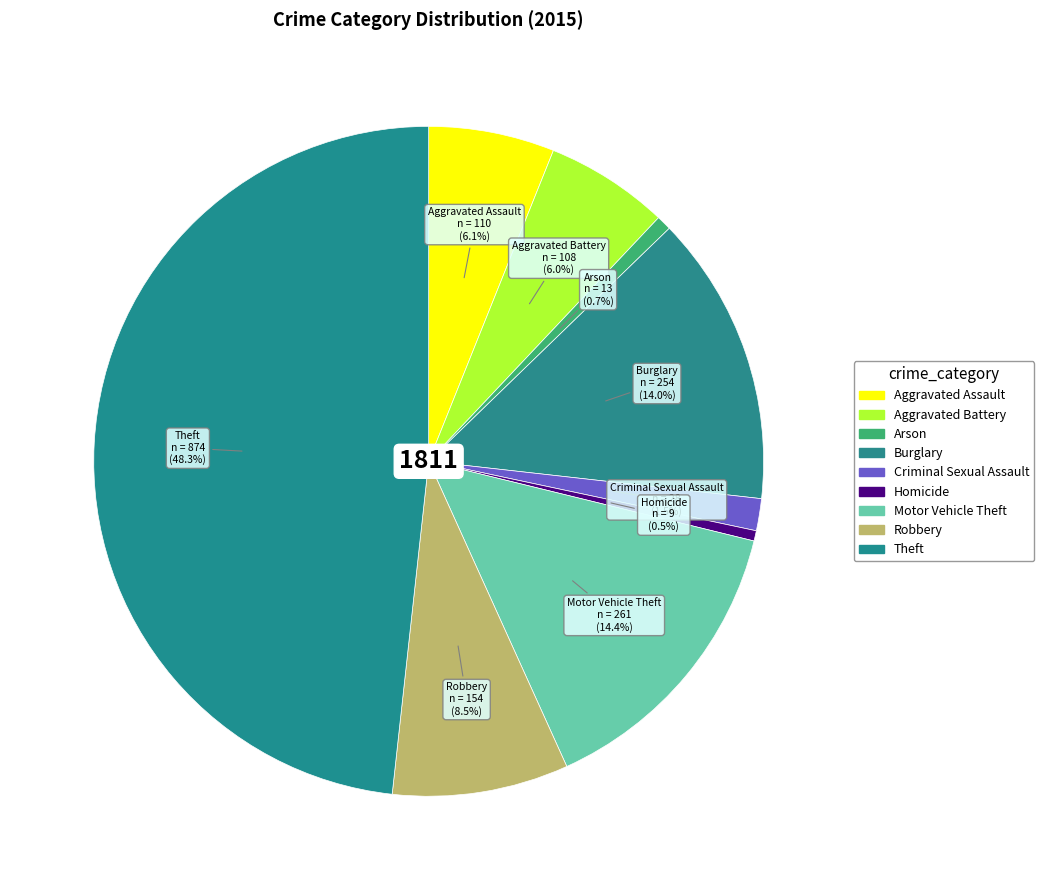

To the nearest percent, what is the combined percentage of Aggravated Battery and Robbery?

14%